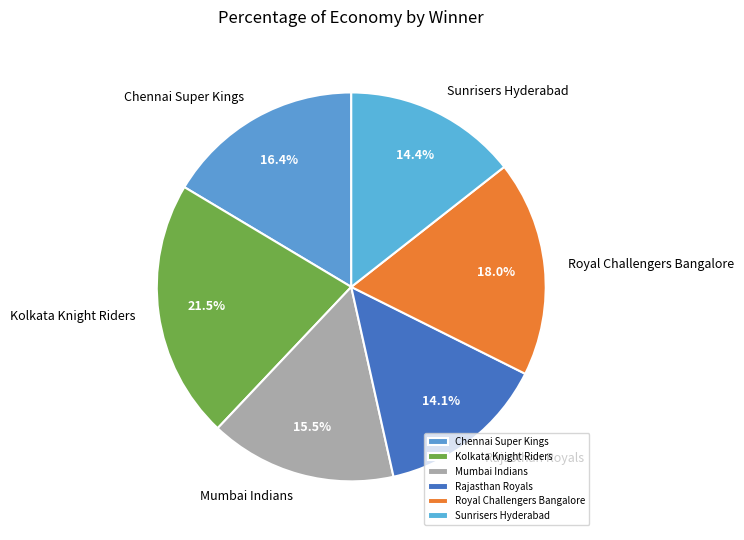

How much of the chart is everything except Sunrisers Hyderabad?

85.6%